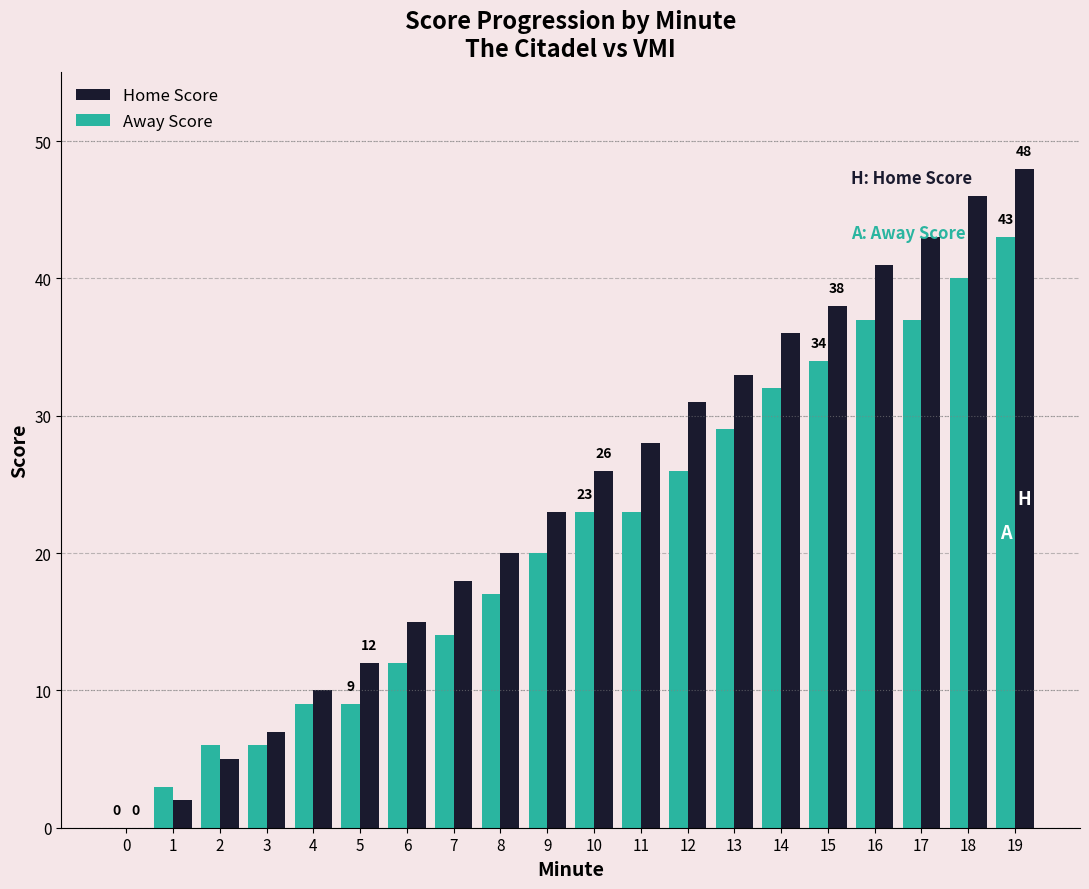

Between 16 and 19, which series saw the biggest shift?

Home Score